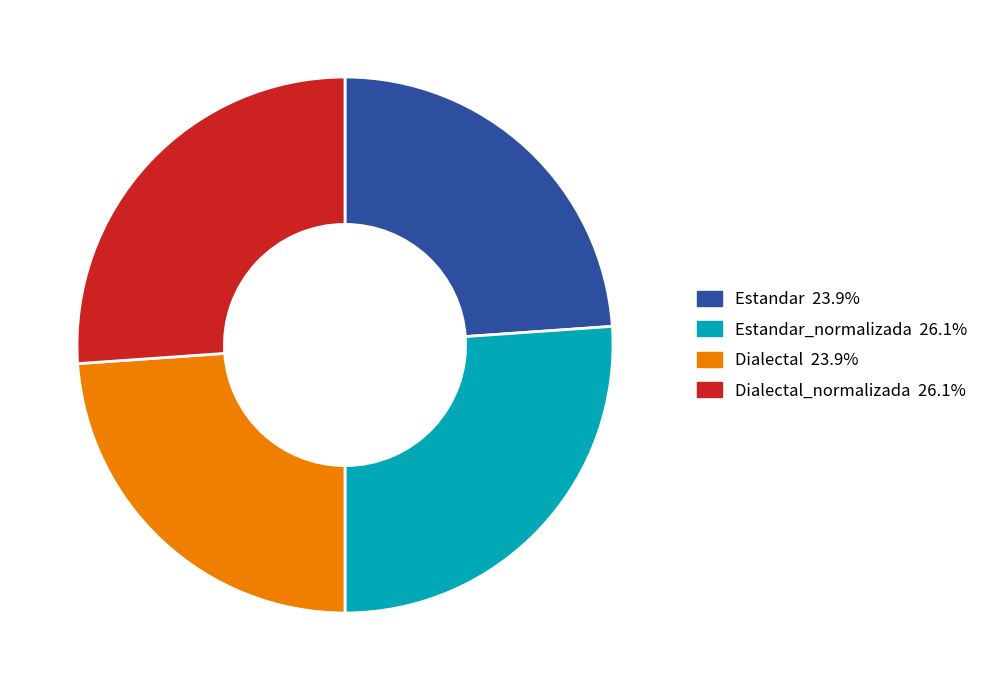

Does any single category account for the majority?

No